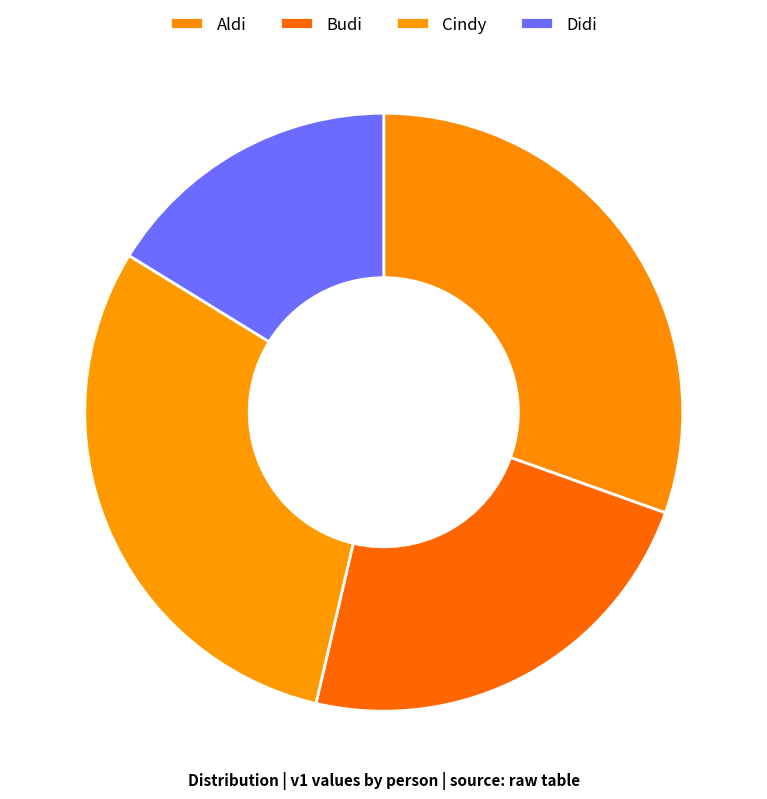

What percentage is the Budi slice, to the nearest percent?

23%